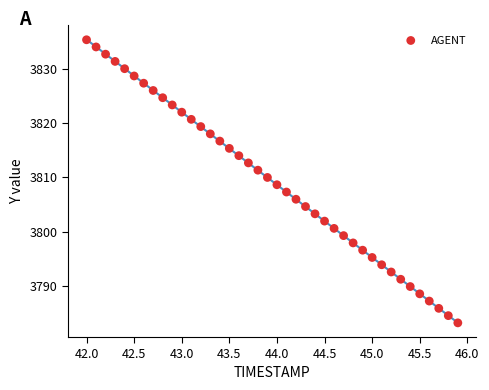

What is the range of Y values (max minus min)?

52.1